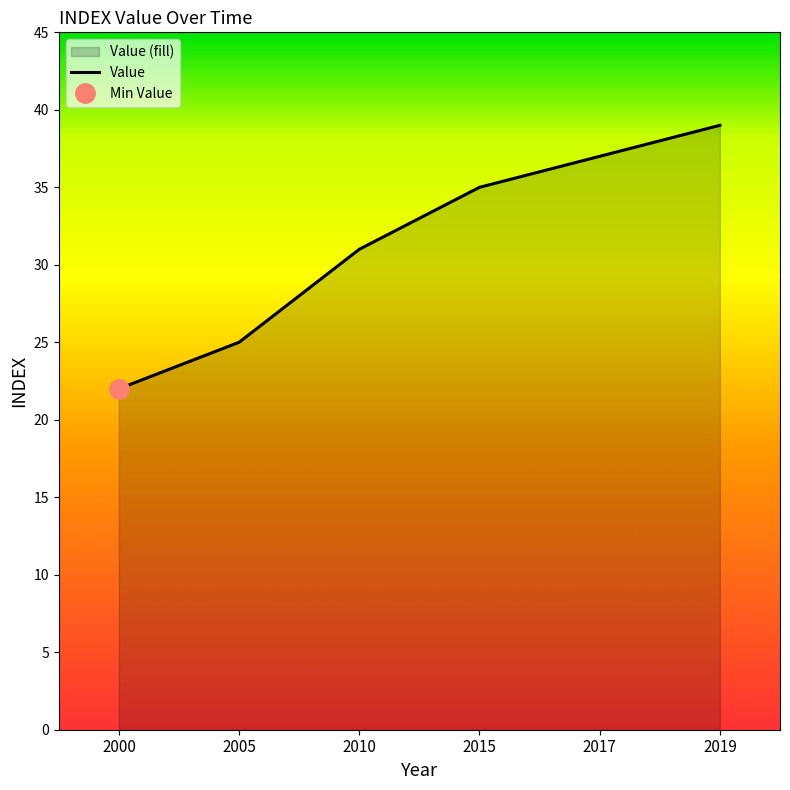

How many categories are shown in the chart?

6